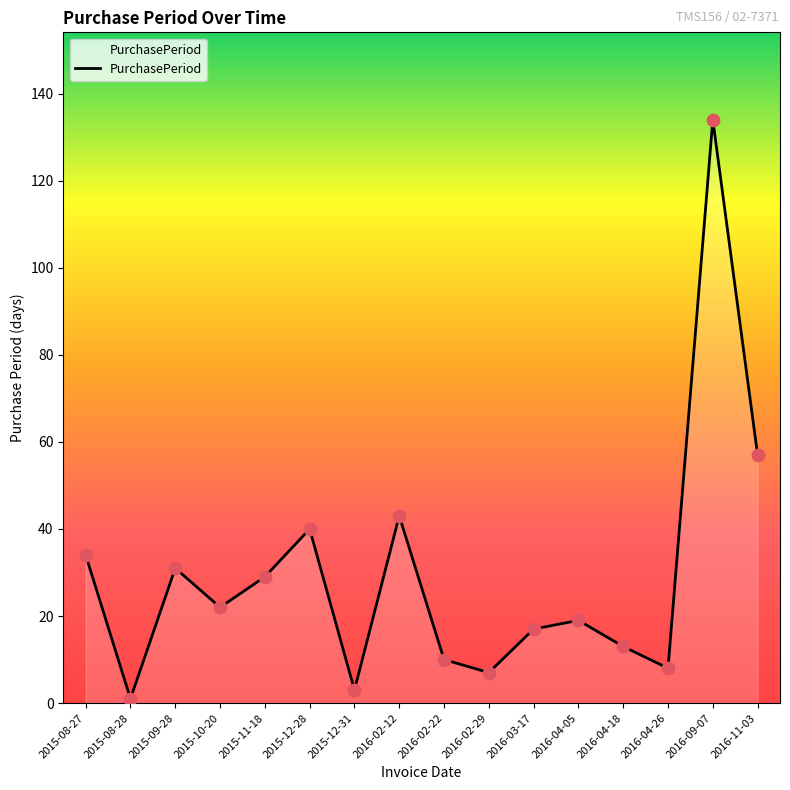

Which has a higher value, 2016-09-07 or 2015-12-28?

2016-09-07